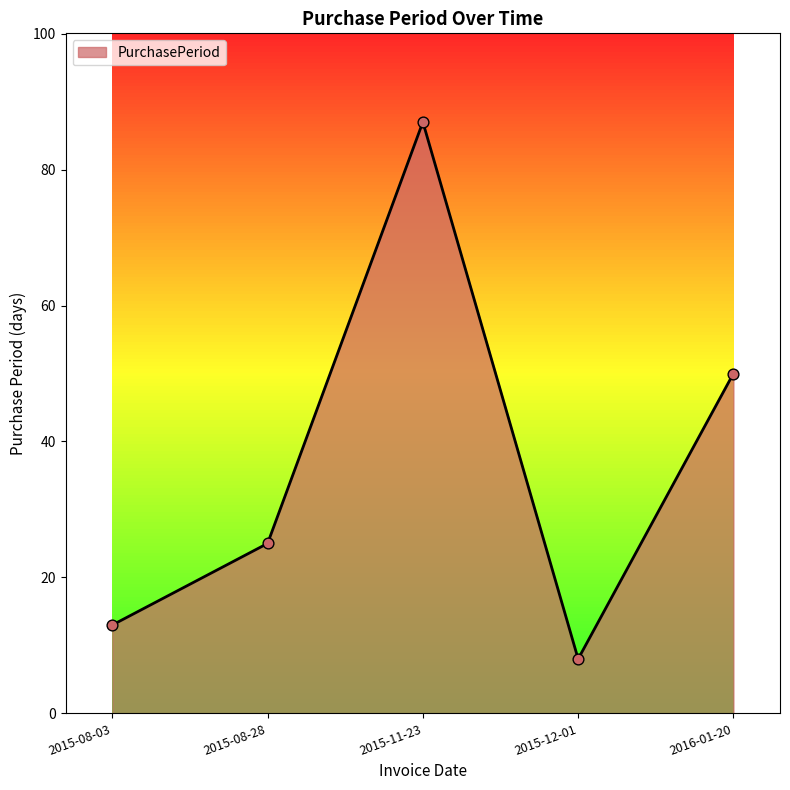

Between 2016-01-20 and 2015-08-03, which is larger?

2016-01-20